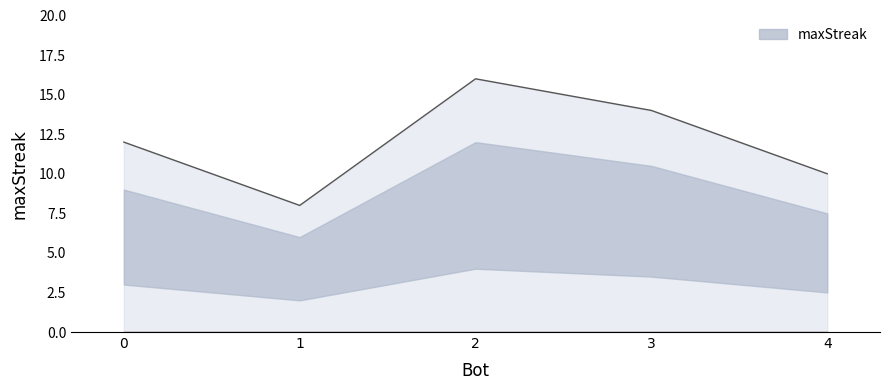

Approximately how many times larger is the value at 2 compared to 0?

1.3